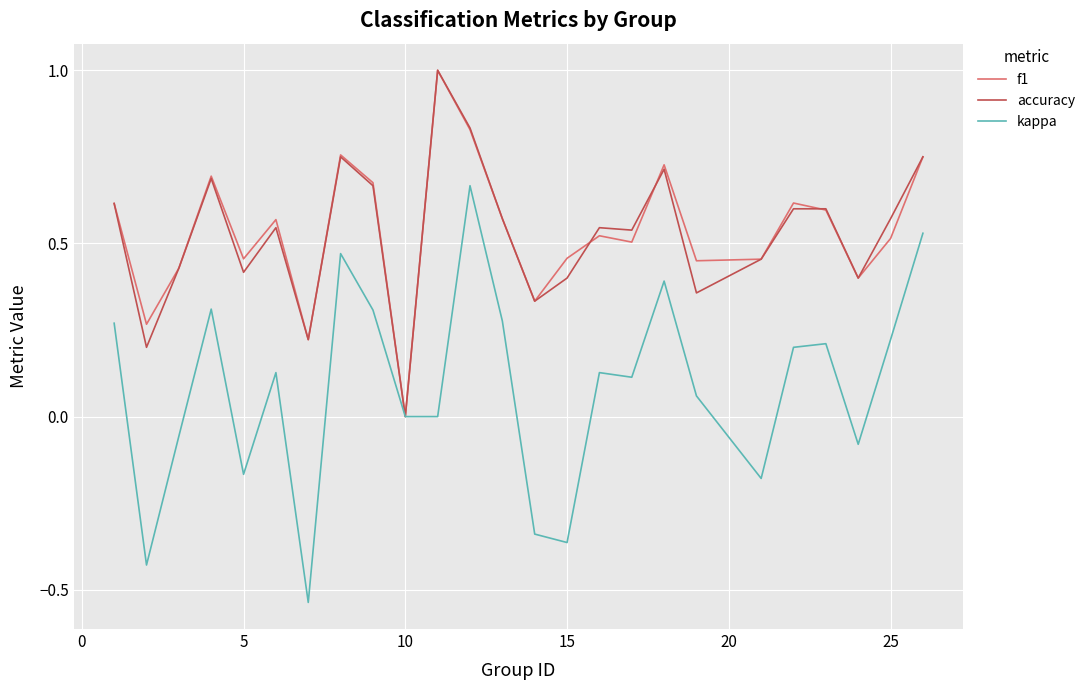

What is the greatest value displayed?

1.0